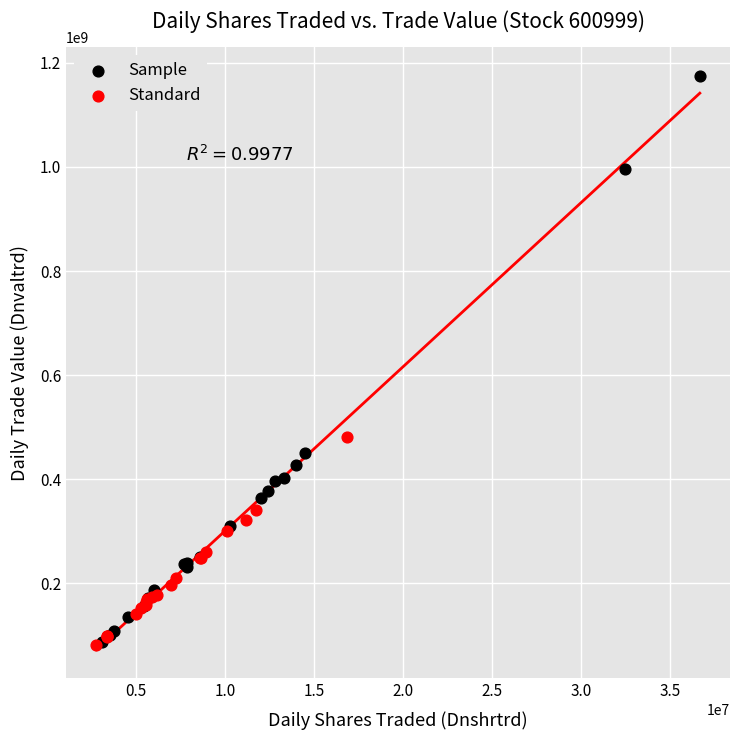

Which series contains the highest Y value?

Sample